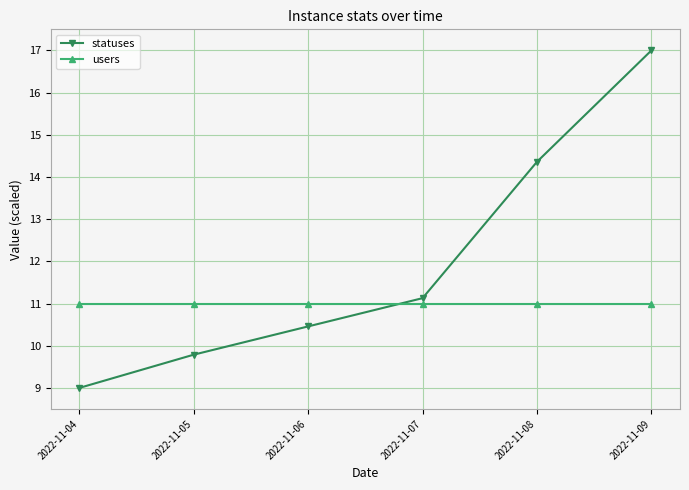

Which series has the widest spread of values?

statuses